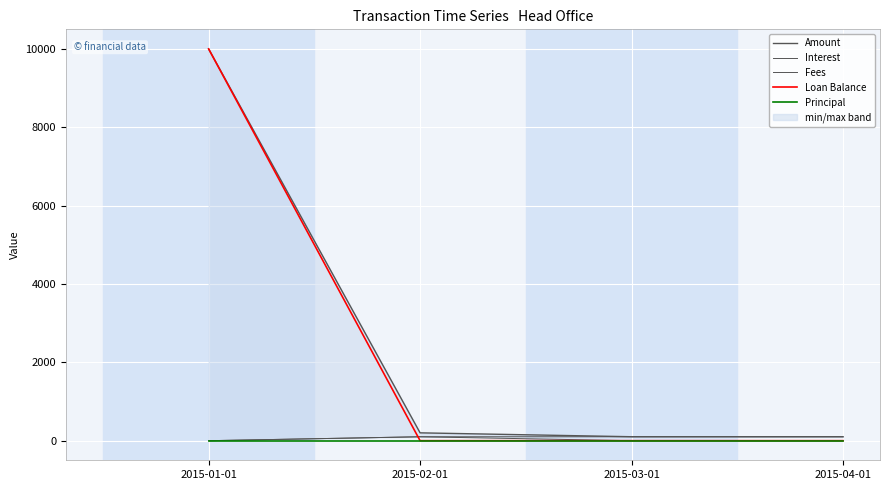

The value of Fees at 2015-03-01 is 0.0. True or false?

True